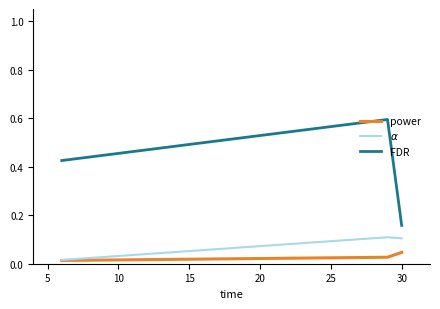

Which series has the widest spread of values?

FDR